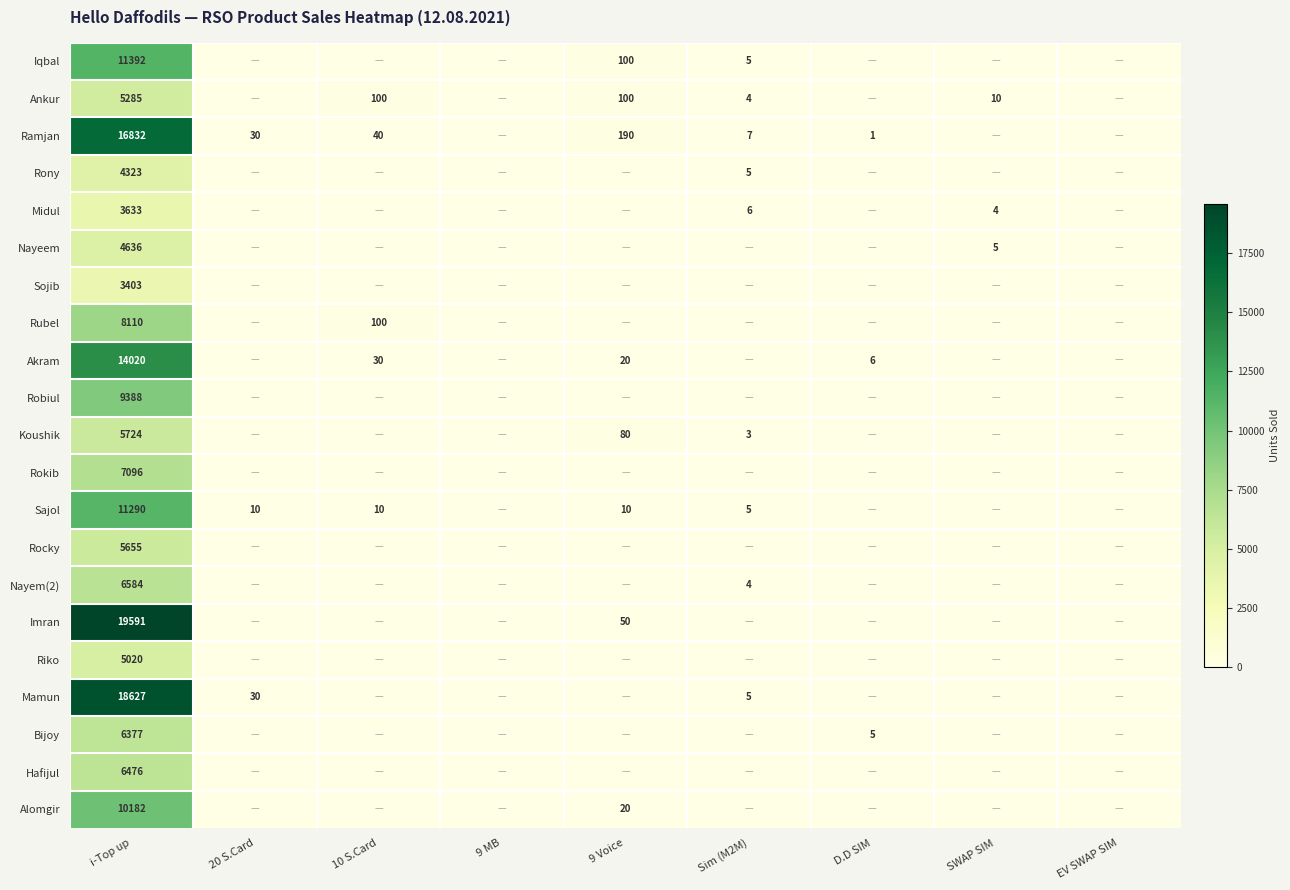

Rank the series at i-Top up from highest to lowest value.

Imran, Mamun, Ramjan, Akram, Iqbal, Sajol, Alomgir, Robiul, Rubel, Rokib, Nayem(2), Hafijul, Bijoy, Koushik, Rocky, Ankur, Riko, Nayeem, Rony, Midul, Sojib